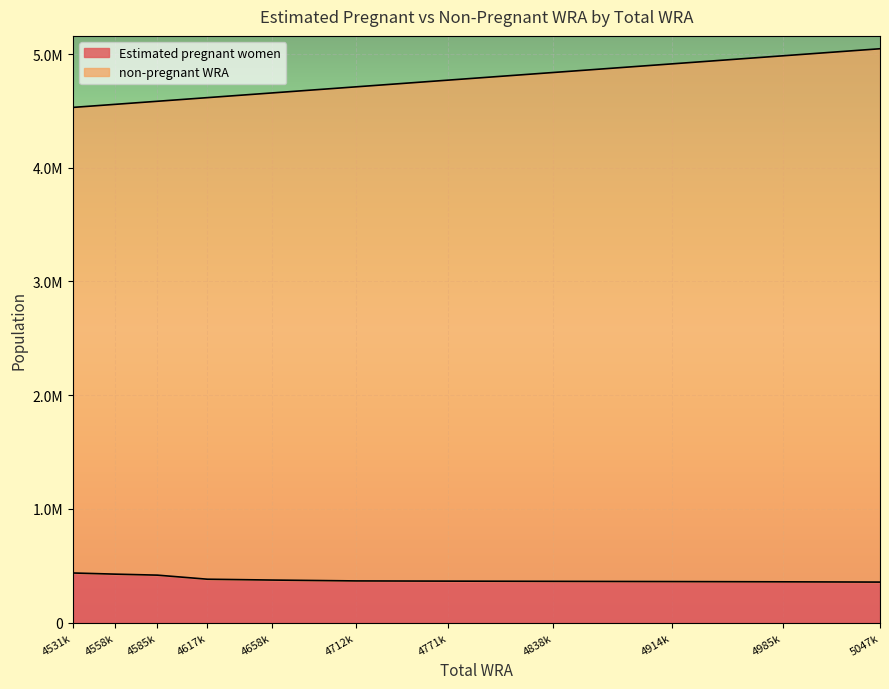

Count the number of data series in this chart.

2